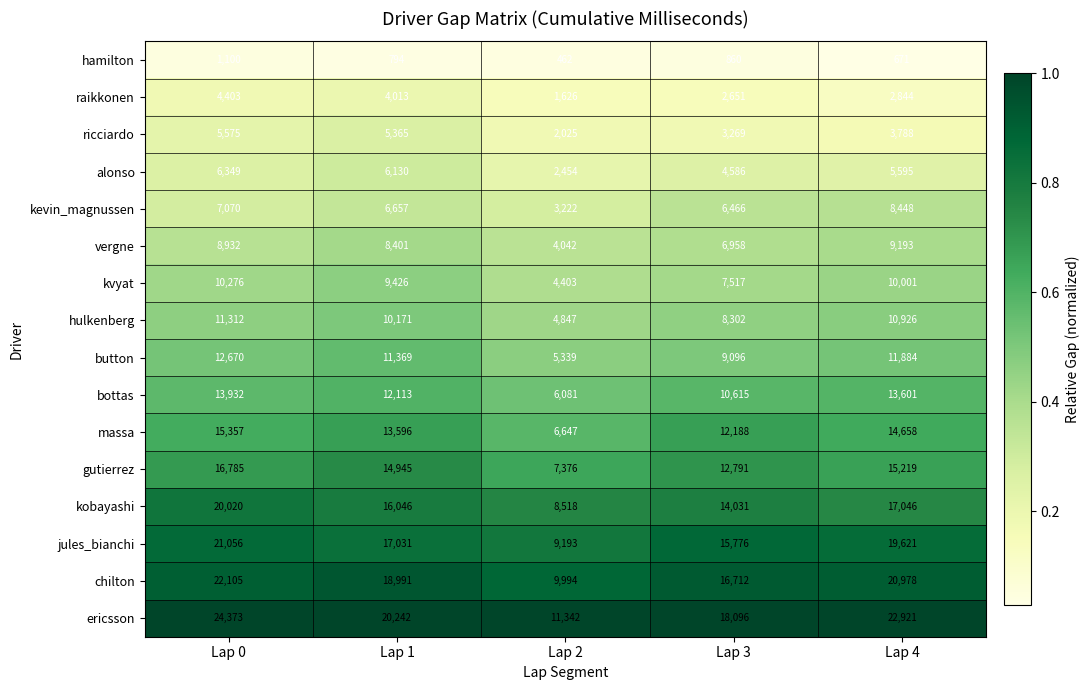

What is the difference between the maximum and minimum values in the chilton series?

12111